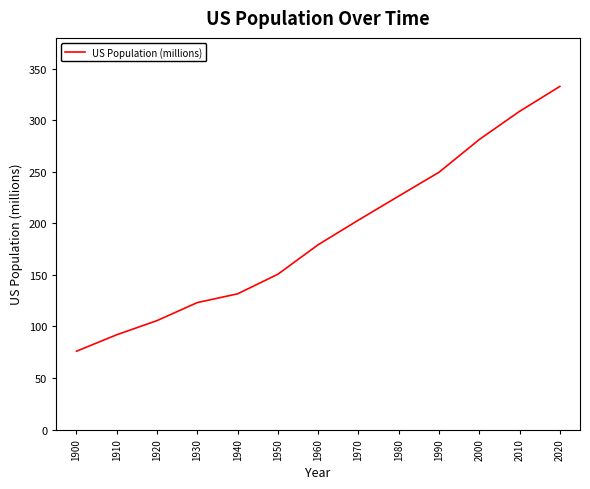

Which label corresponds to the largest value in the chart?

2020